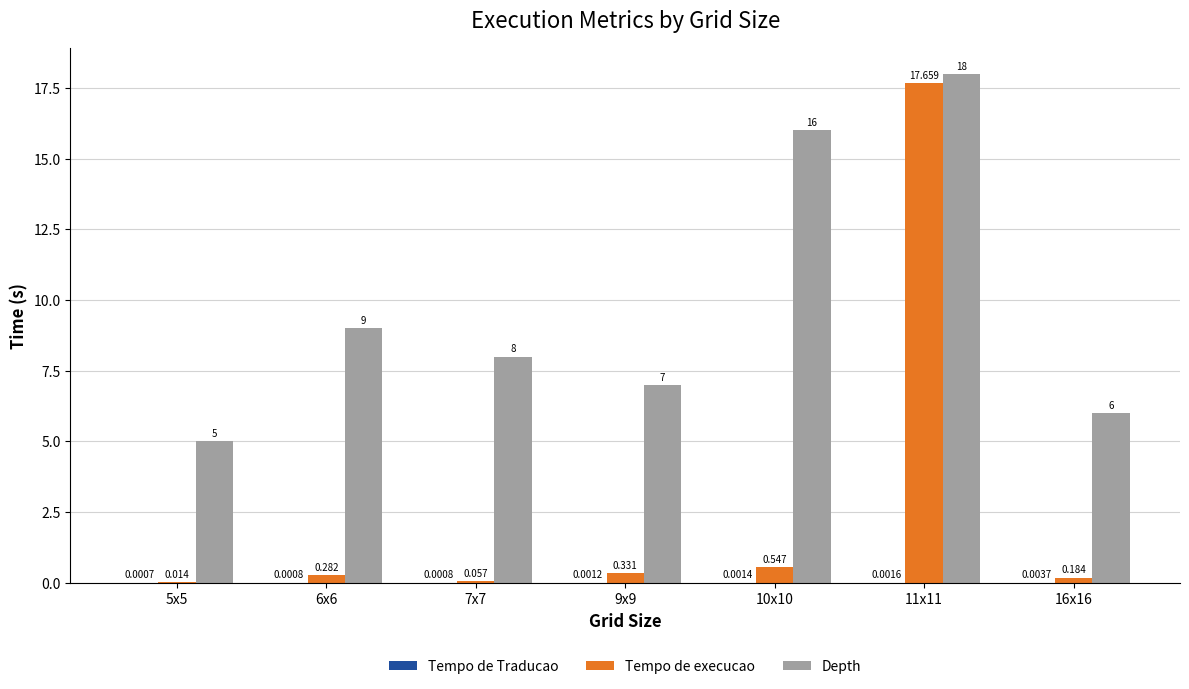

Which series has the widest spread of values?

Tempo de execucao